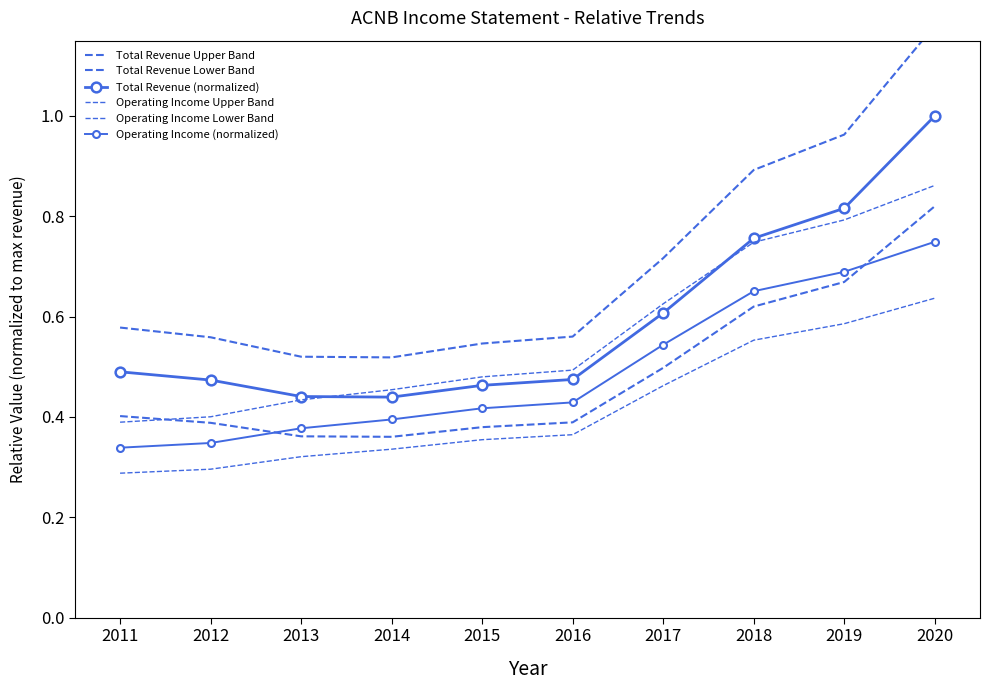

Rank the series by their maximum value, from highest to lowest.

Total Revenue Upper Band, Total Revenue (normalized), Operating Income Upper Band, Total Revenue Lower Band, Operating Income (normalized), Operating Income Lower Band